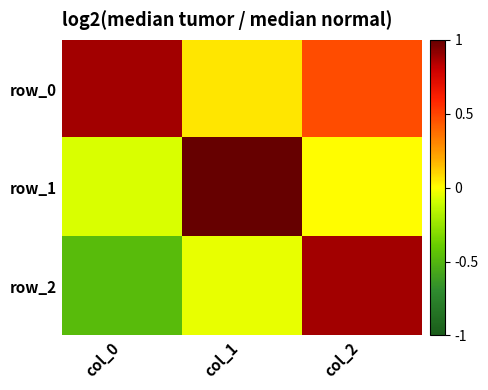

What is the maximum value for row_1?

1.0